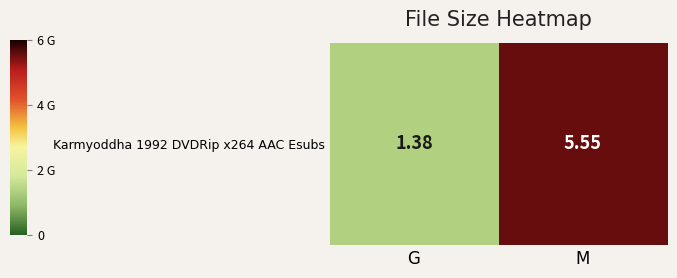

What is the change in value from G to M?

+4.2